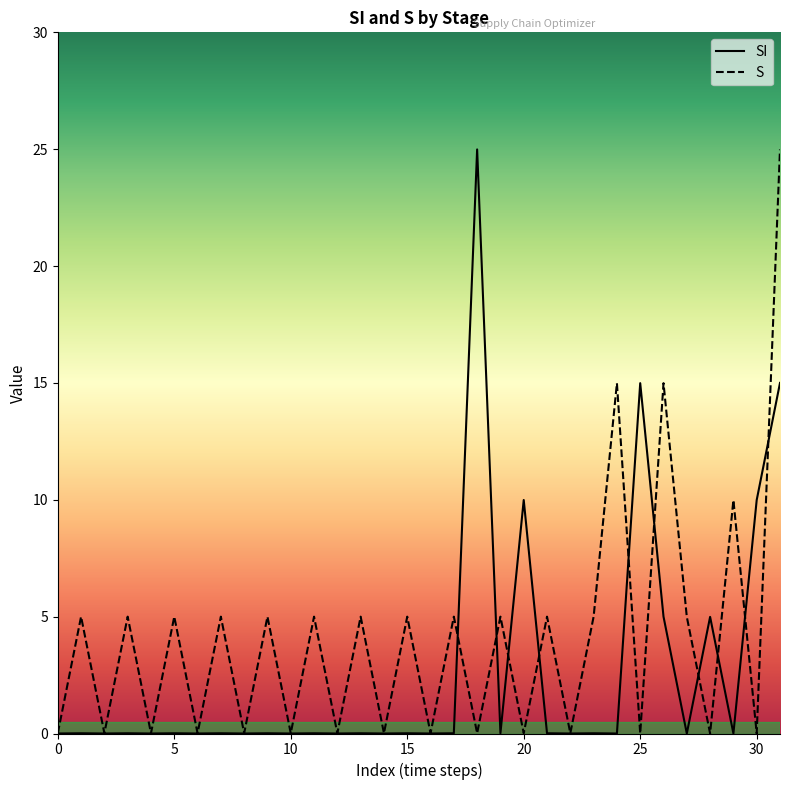

Rank the series by their average value, from lowest to highest.

SI, S